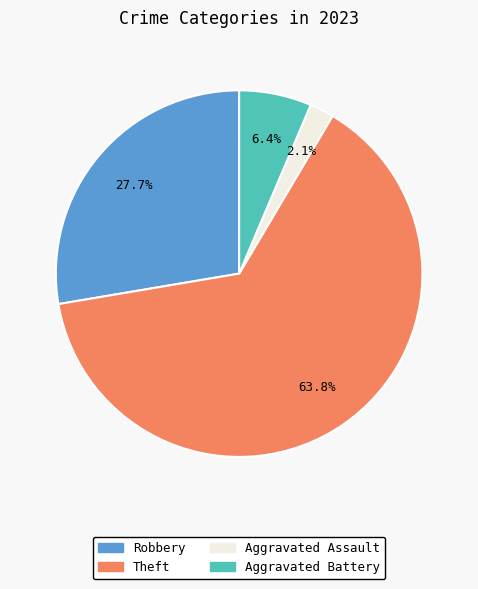

Do Theft and Robbery together represent more than half of the pie?

Yes